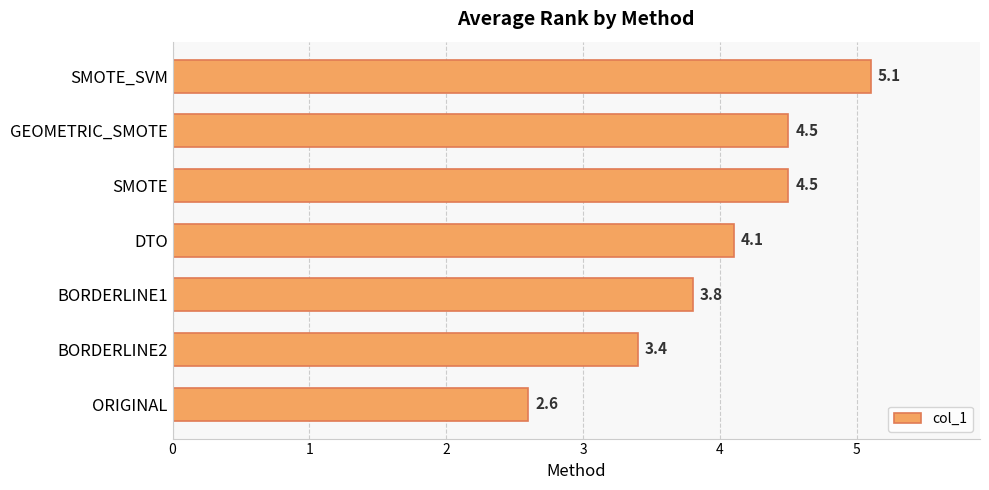

Reading bottom to top, list all the values displayed in this chart.

2.6	3.4	3.8	4.1	4.5	4.5	5.1